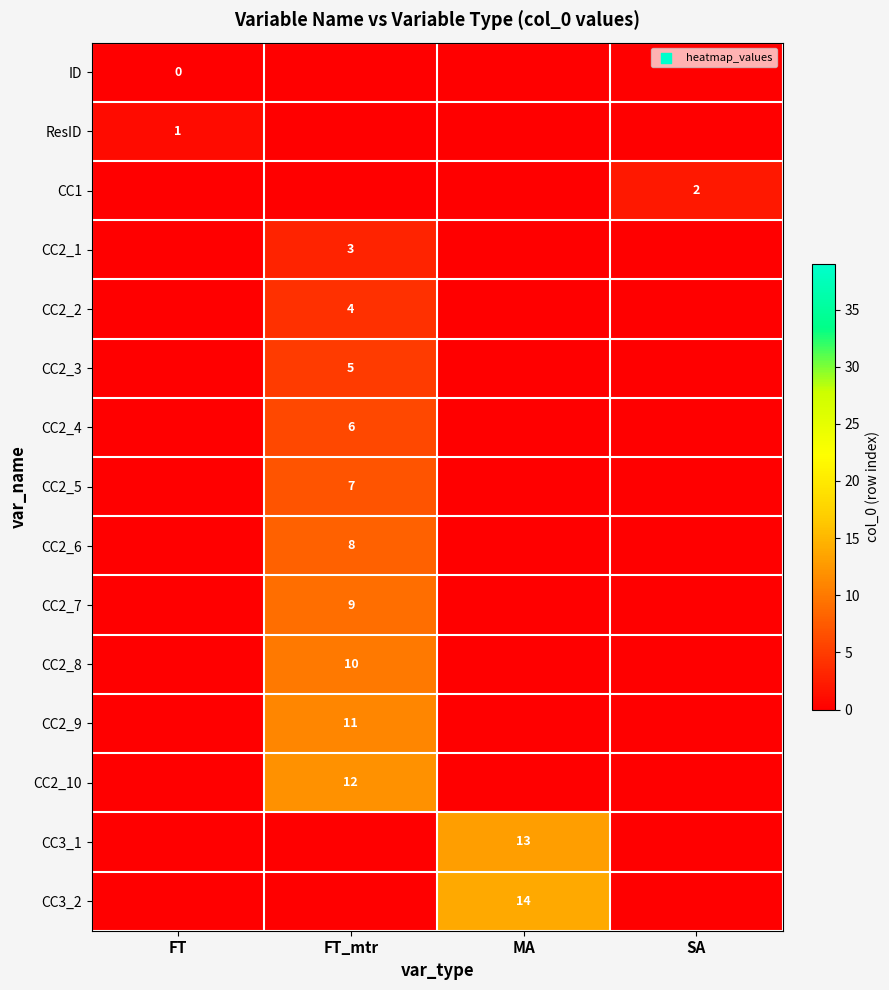

Which label corresponds to the smallest value in the chart?

FT